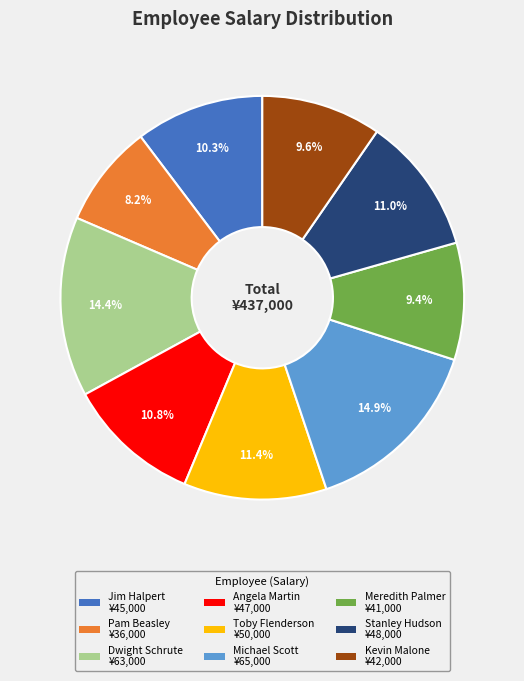

What percentage is the Toby Flenderson slice, to the nearest percent?

11%